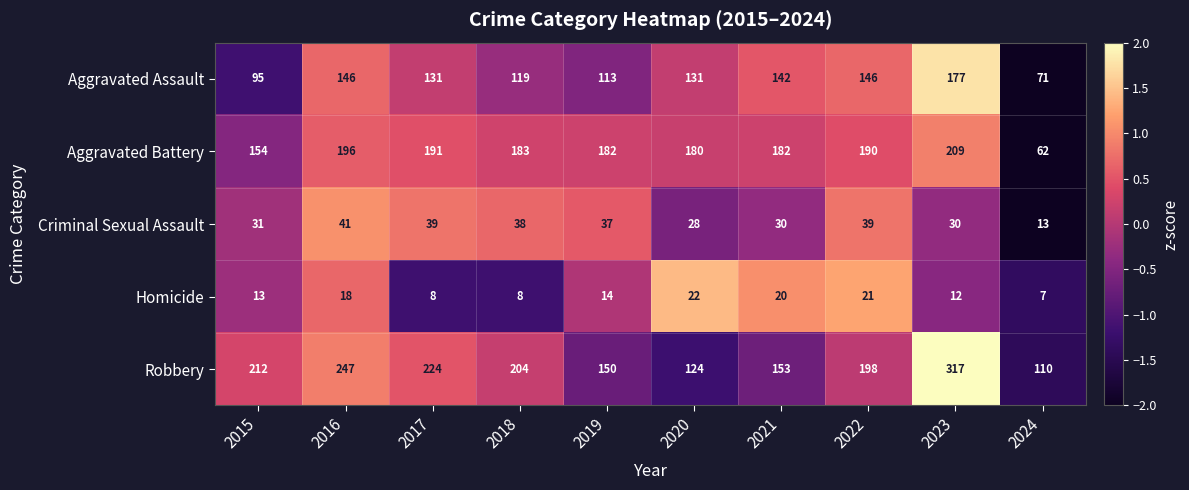

What is the smallest value displayed?

7